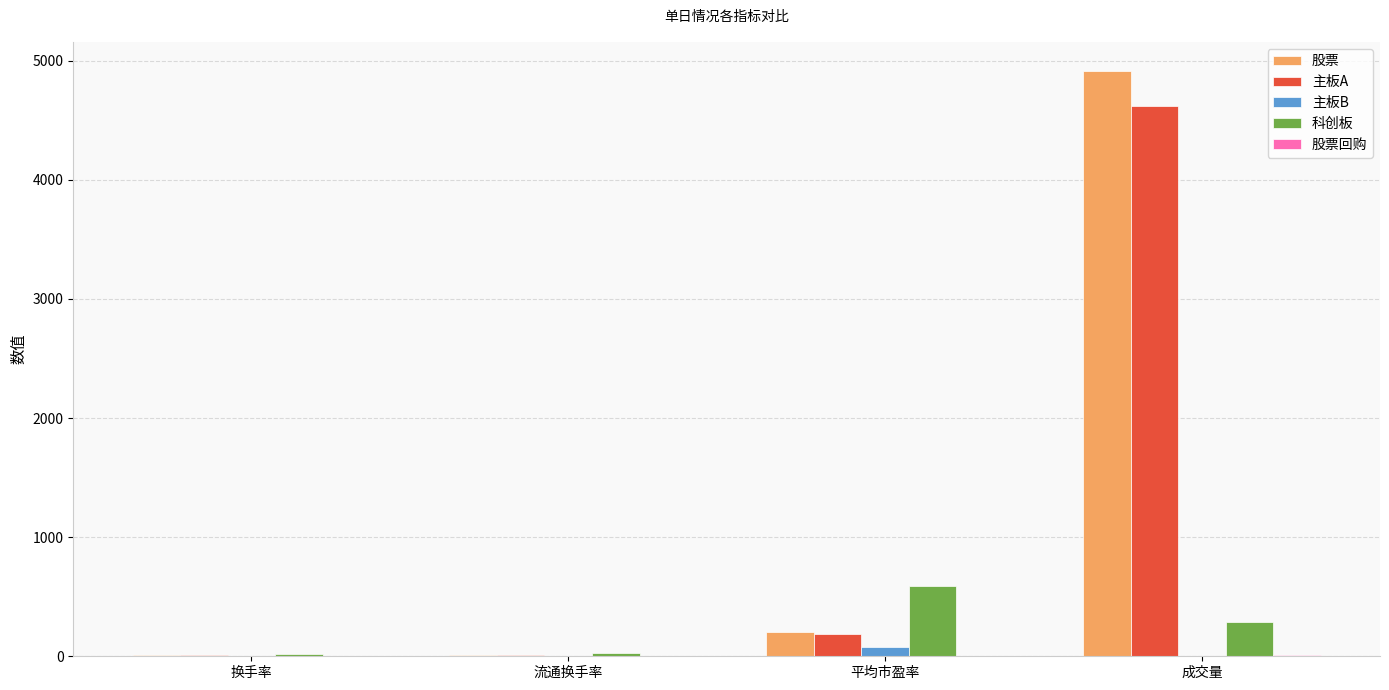

At which category is the sum across all series the highest?

成交量